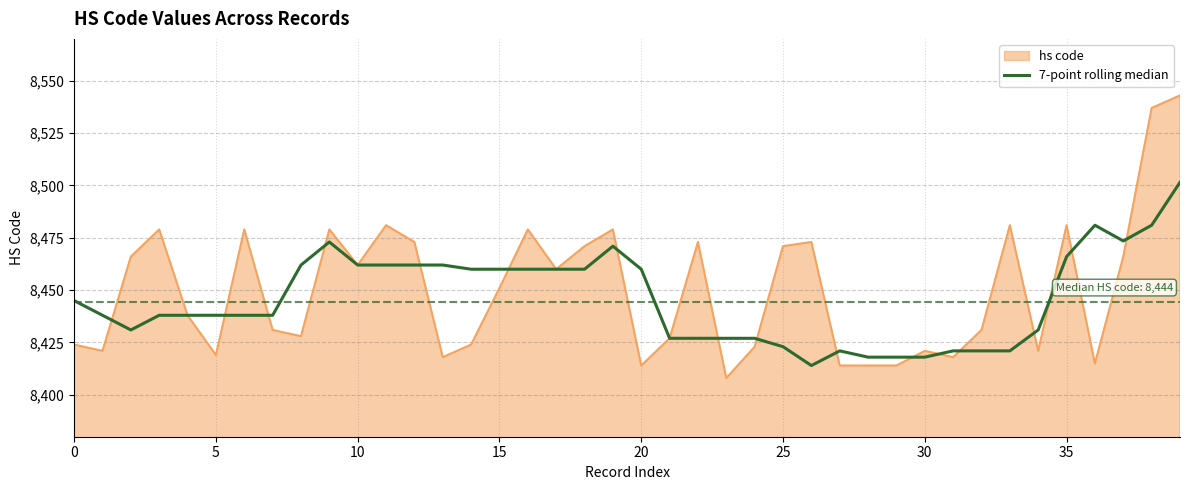

How many series are shown in this chart?

2